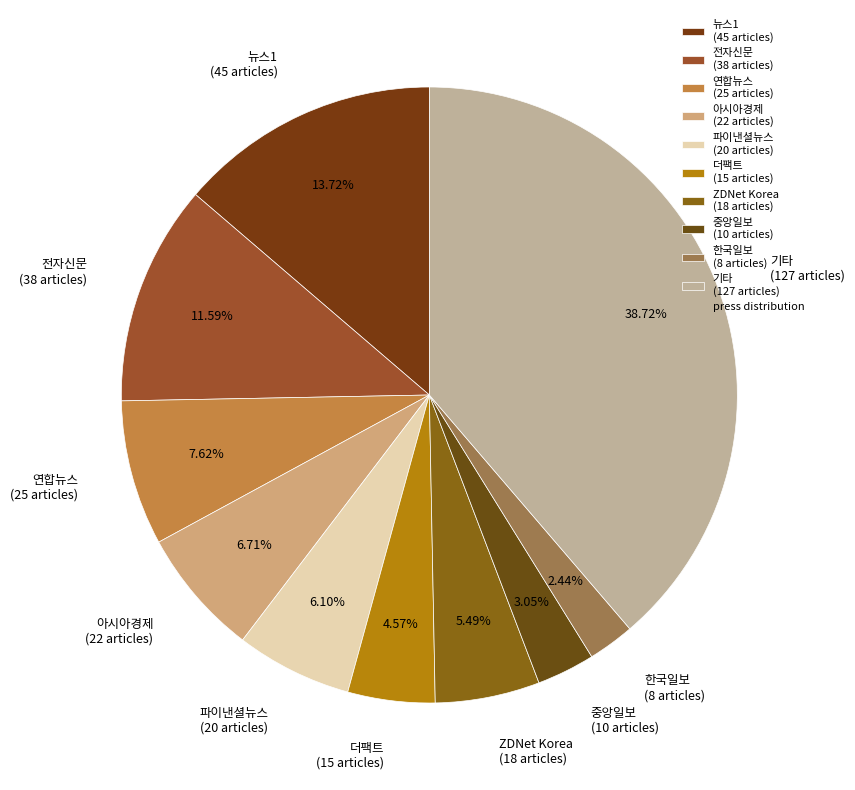

Does 아시아경제 represent more than half of the total?

No